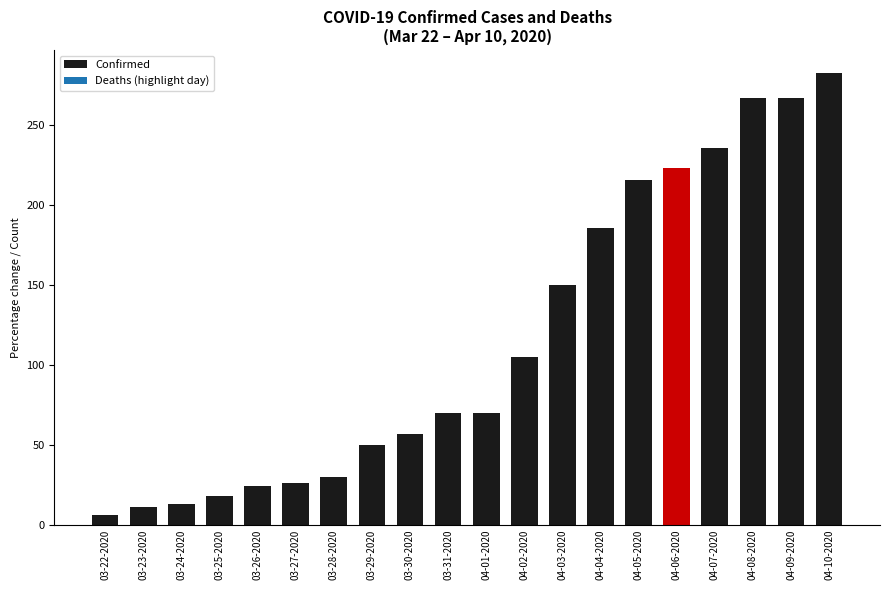

Is it true that the value at 03-26-2020 is 6?

False